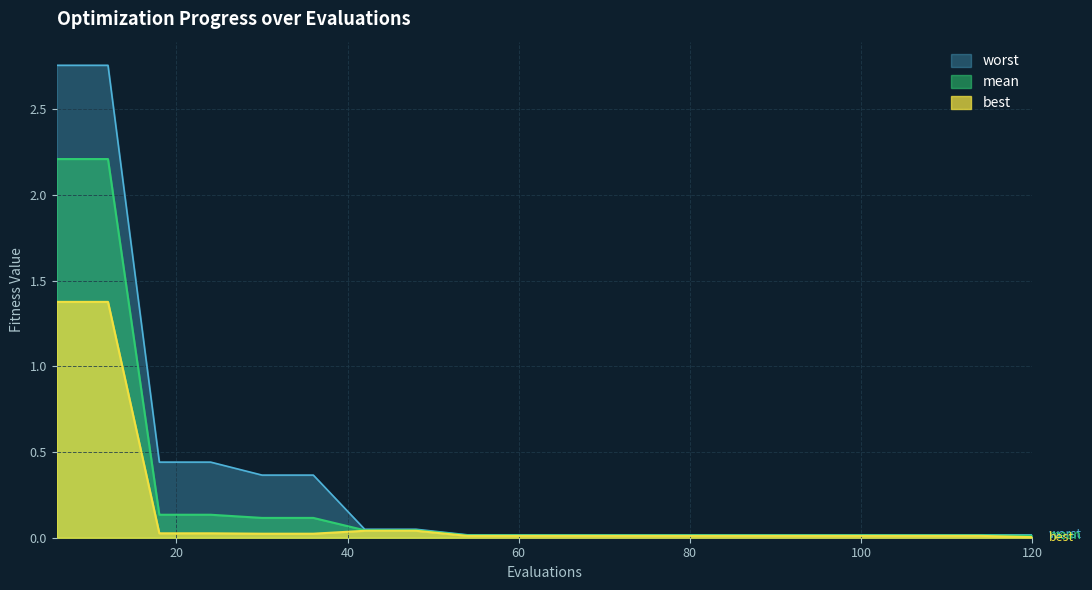

List the series in order of their overall mean, highest first.

worst, mean, best